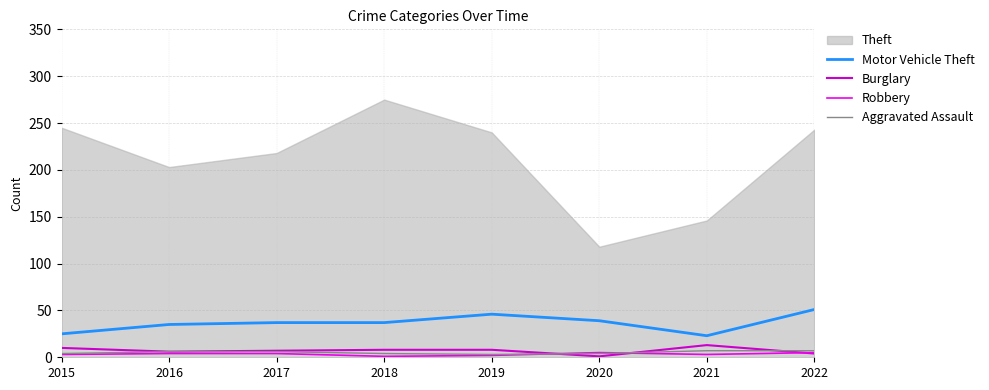

At which category is the sum across all series the highest?

2022